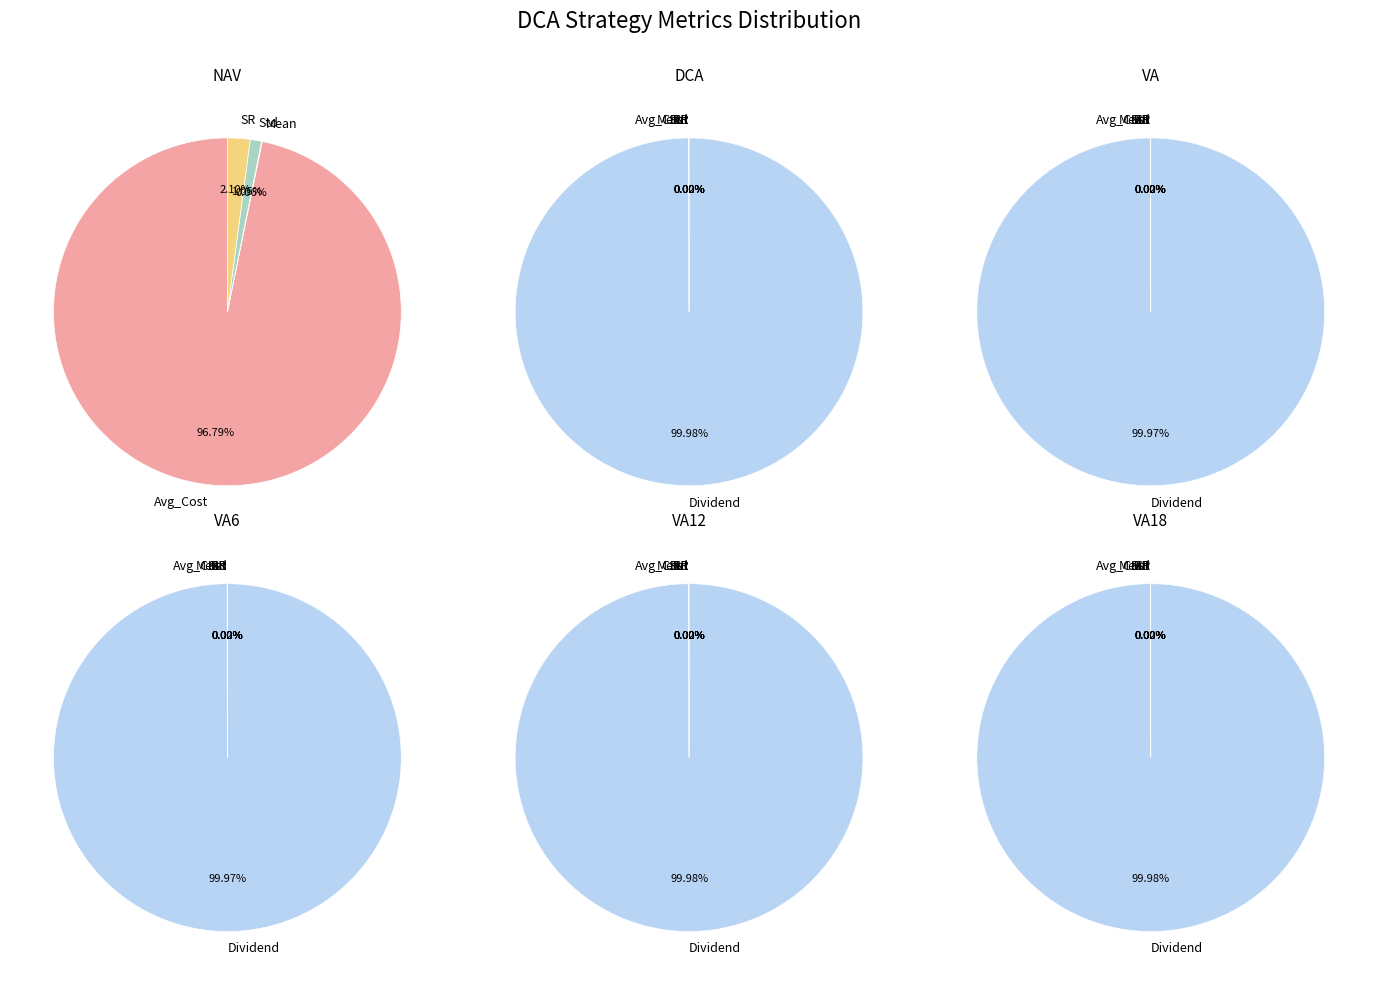

Does Dividend account for over 50% of the chart?

Yes